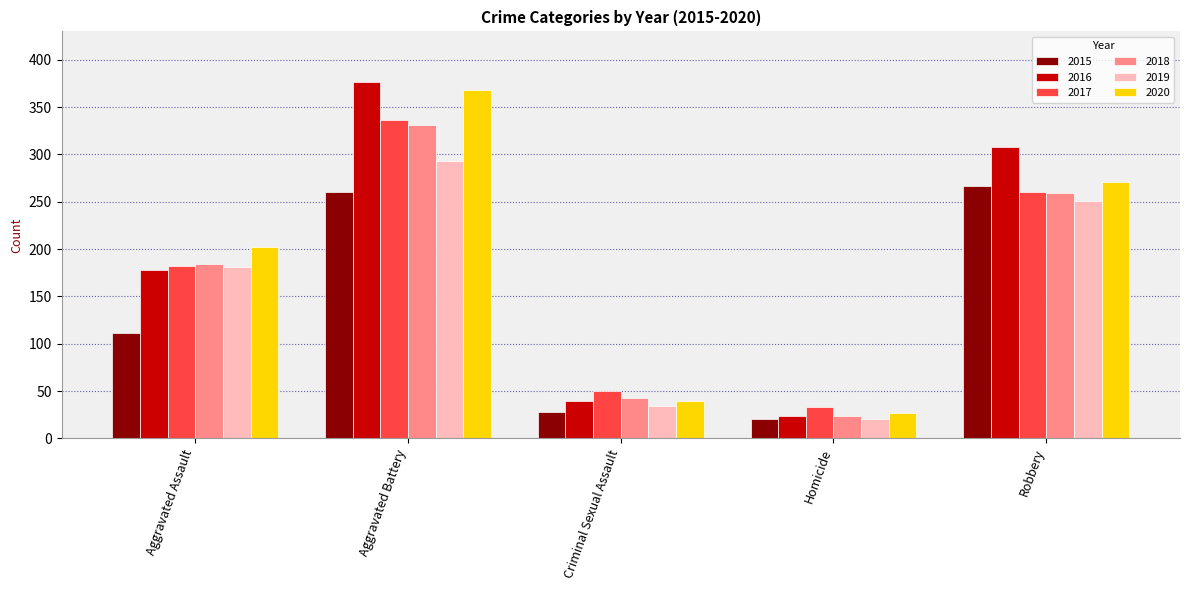

What is the total value across all series at Aggravated Battery?

1965